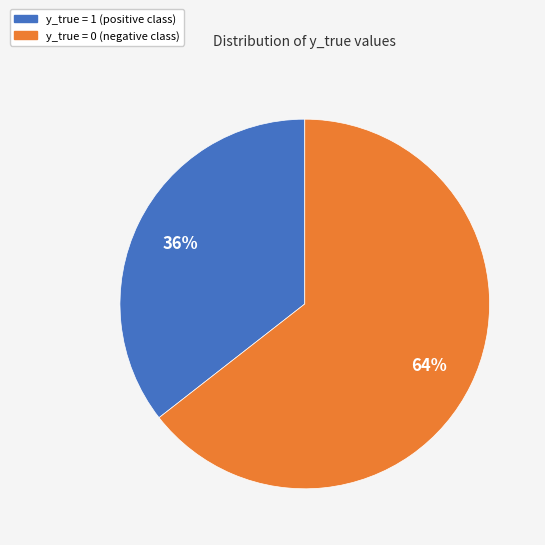

Between y_true = 1 and y_true = 0, which is larger?

y_true = 0